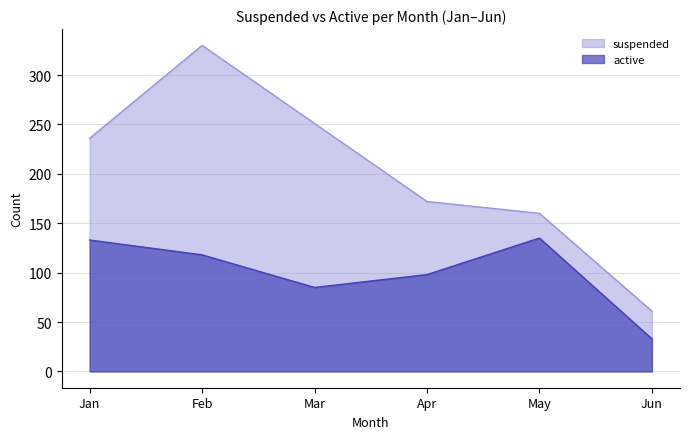

What is the value of the suspended point at the 4th from the left?

172